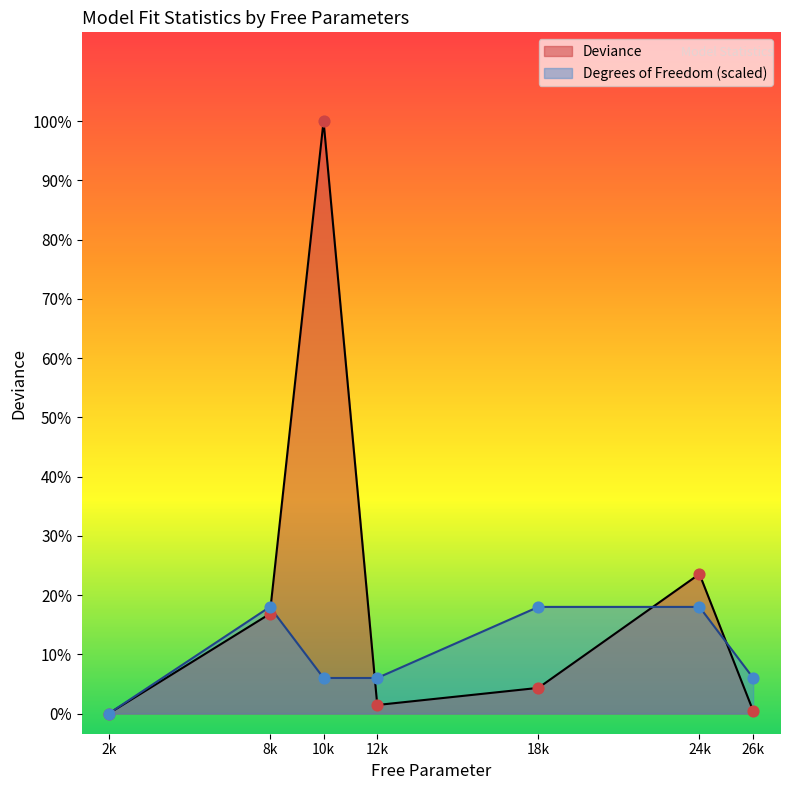

Which series contains the lowest Y value?

Deviance